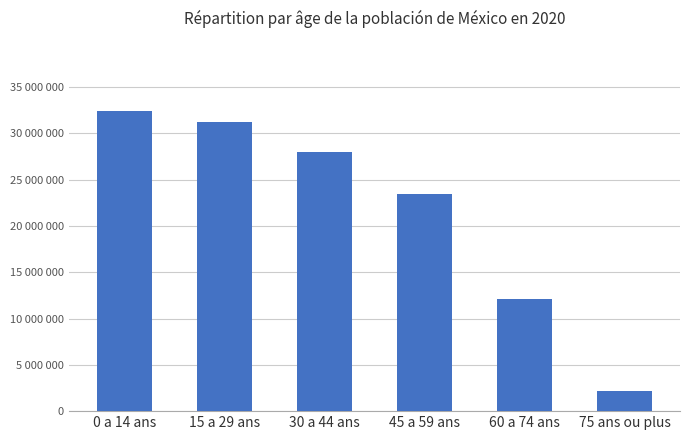

Does the chart contain any negative values?

No